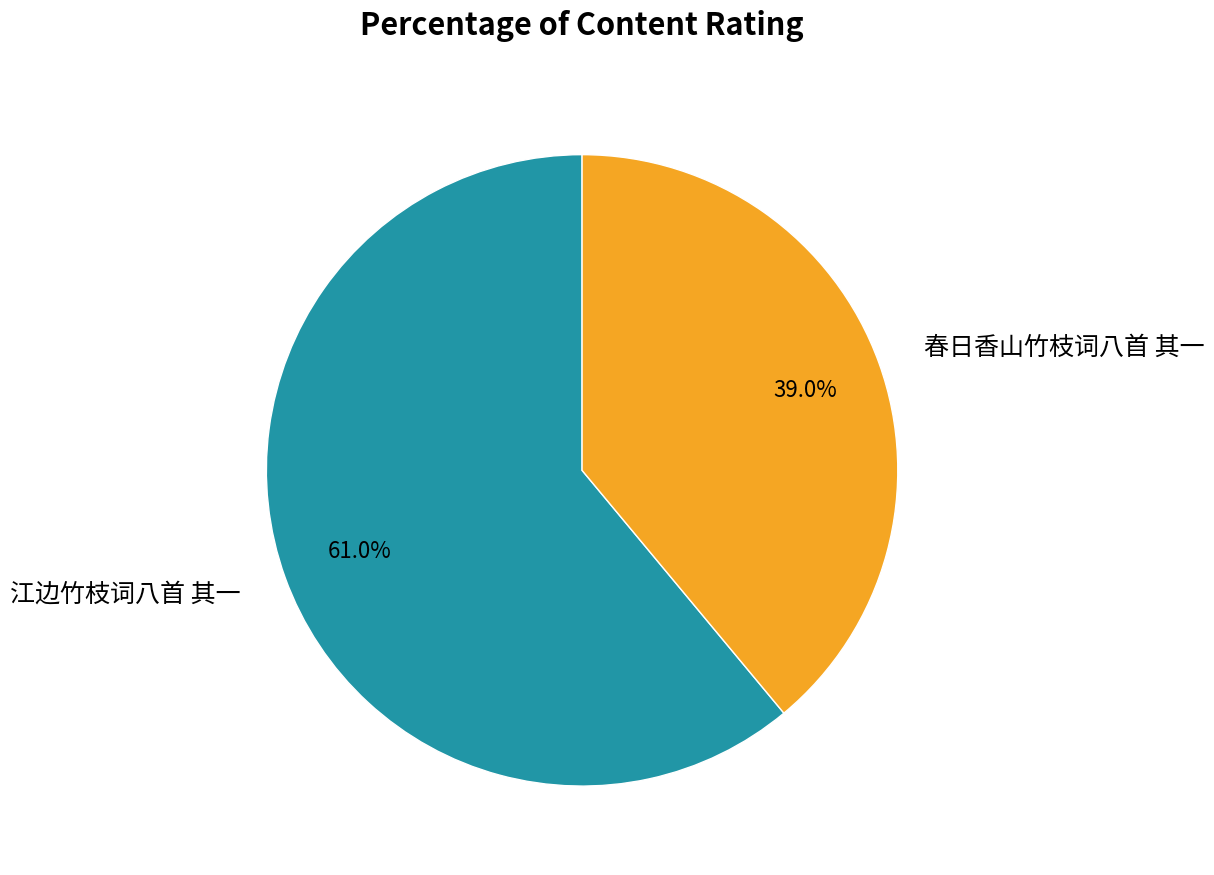

The 春日香山竹枝词八首 其一 slice represents 32% of the pie. True or false?

False